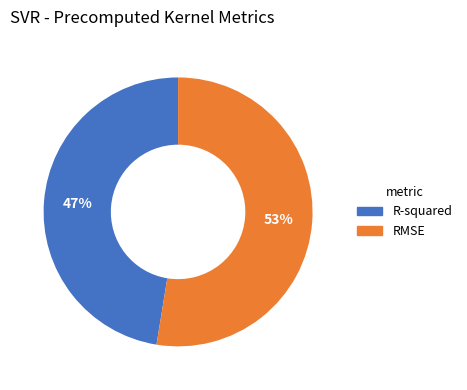

What is the largest slice in the pie chart?

RMSE